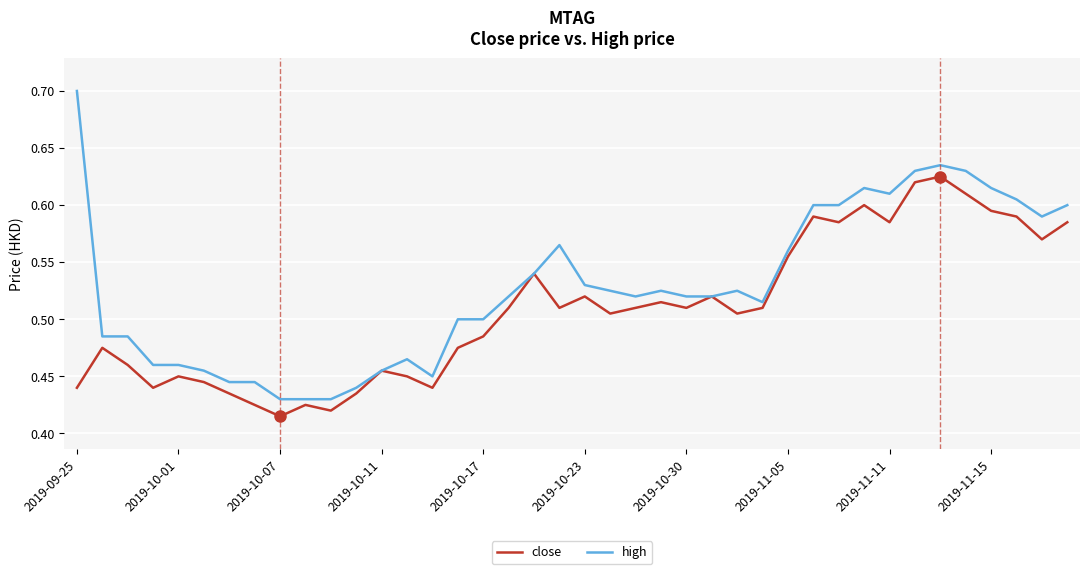

Which series has the widest spread of values?

high